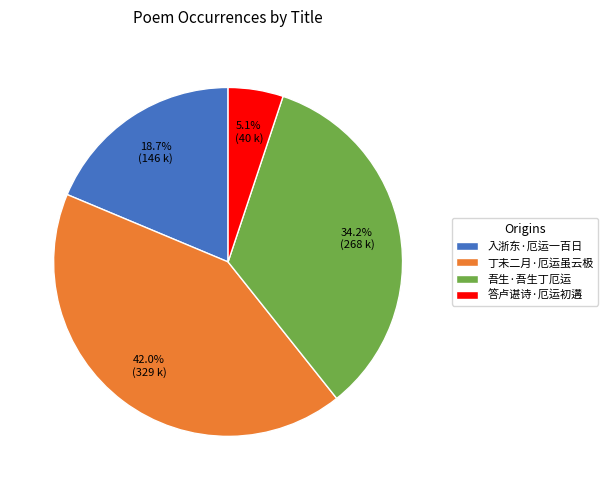

Between 吾生·吾生丁厄运 and 丁未二月·厄运虽云极, which is larger?

丁未二月·厄运虽云极